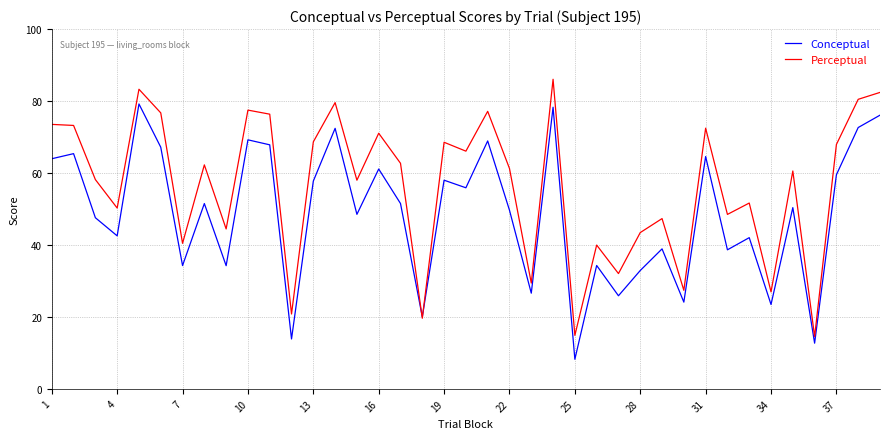

Which series has the largest total across all categories?

Perceptual